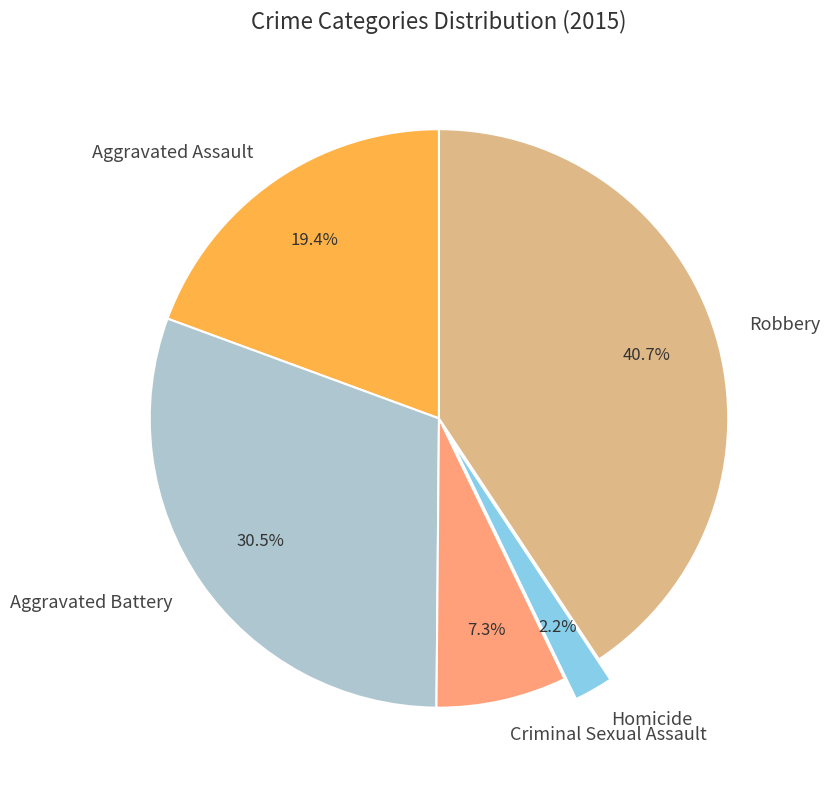

Is there a majority slice in this chart?

No